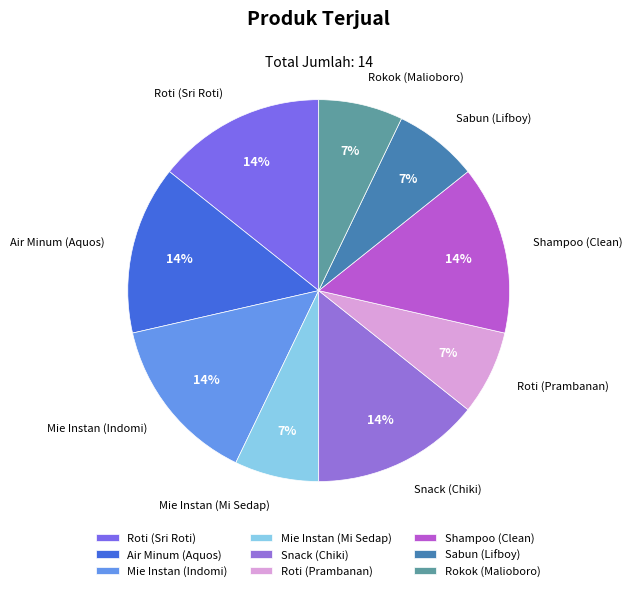

What is the ratio of the value at Mie Instan (Indomi) to the value at Roti (Sri Roti)?

1.0